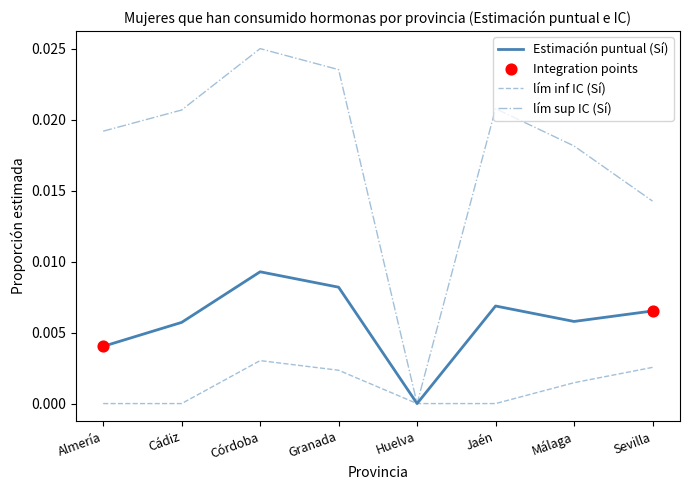

Is the value of lím sup IC (Sí) at Córdoba greater than the value of lím inf IC (Sí) at Córdoba?

Yes